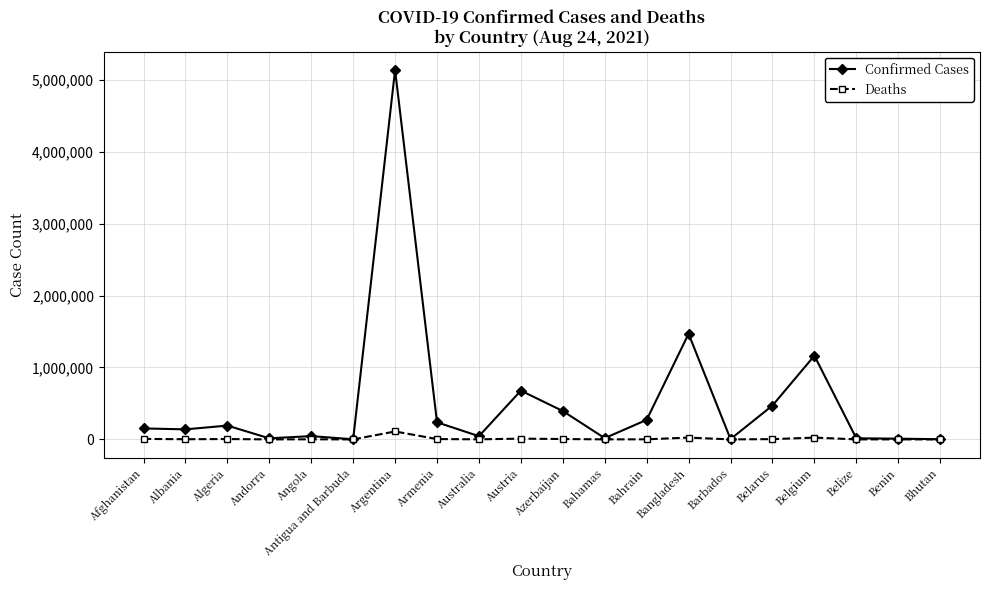

List the series in order of their overall mean, highest first.

Confirmed Cases, Deaths